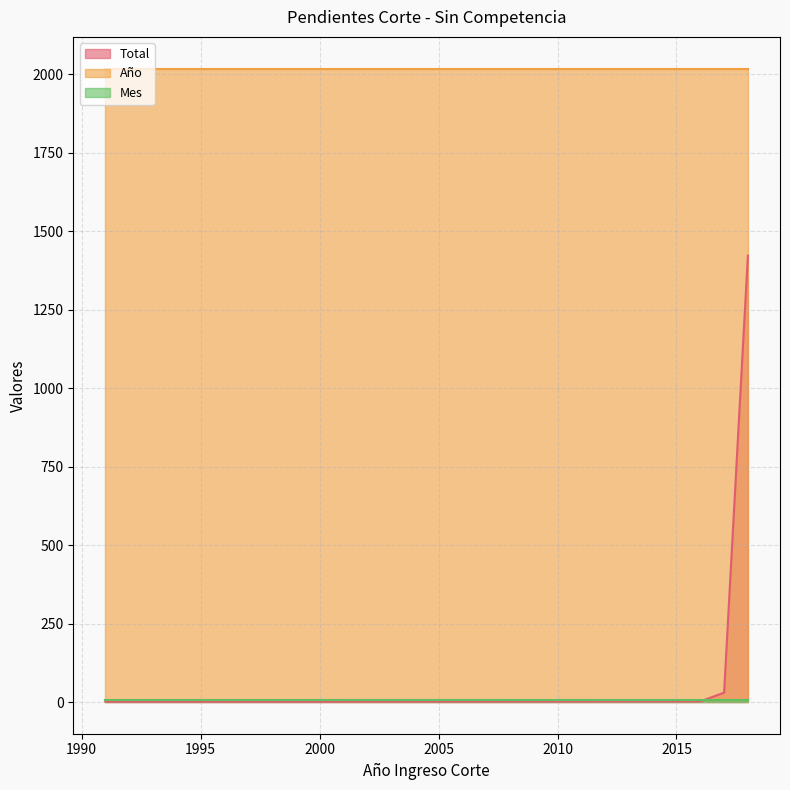

Between 1991 and 2017, which series saw the biggest shift?

Total